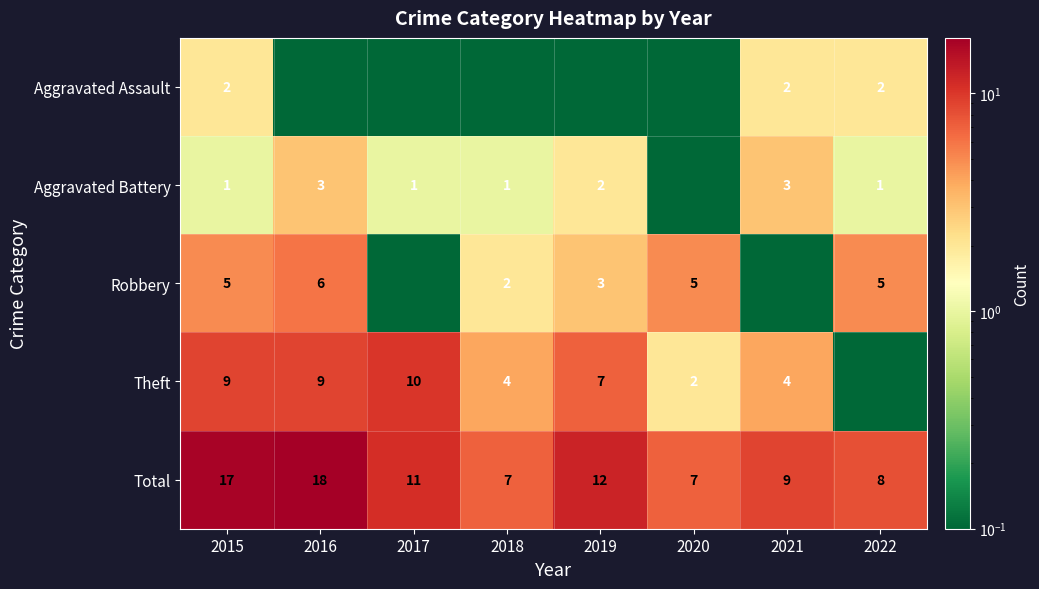

Is the value of Theft at 2020 greater than the value of Aggravated Battery at 2022?

Yes